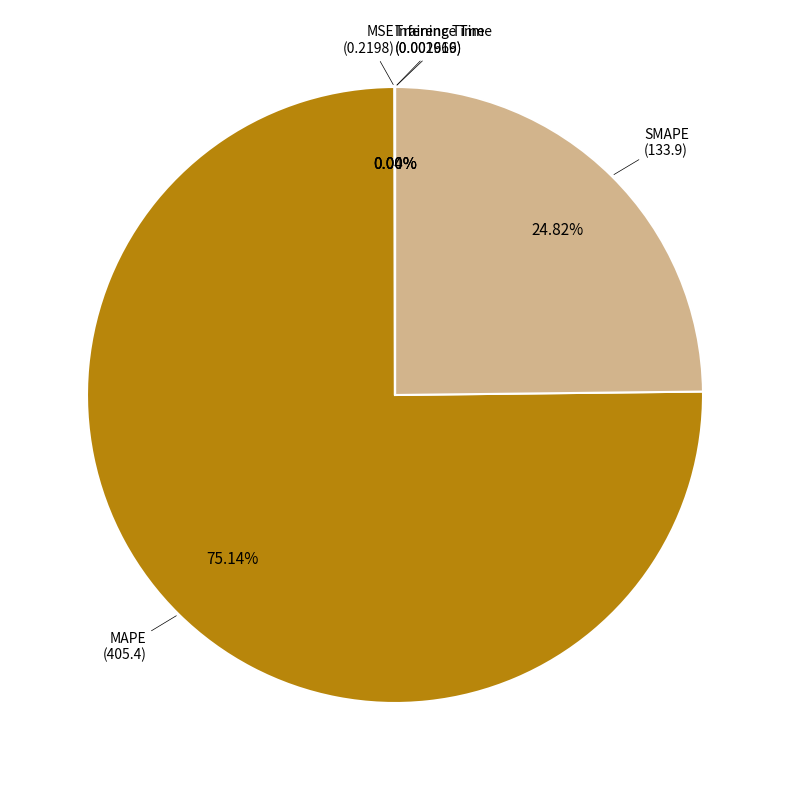

Is there a majority slice in this chart?

Yes